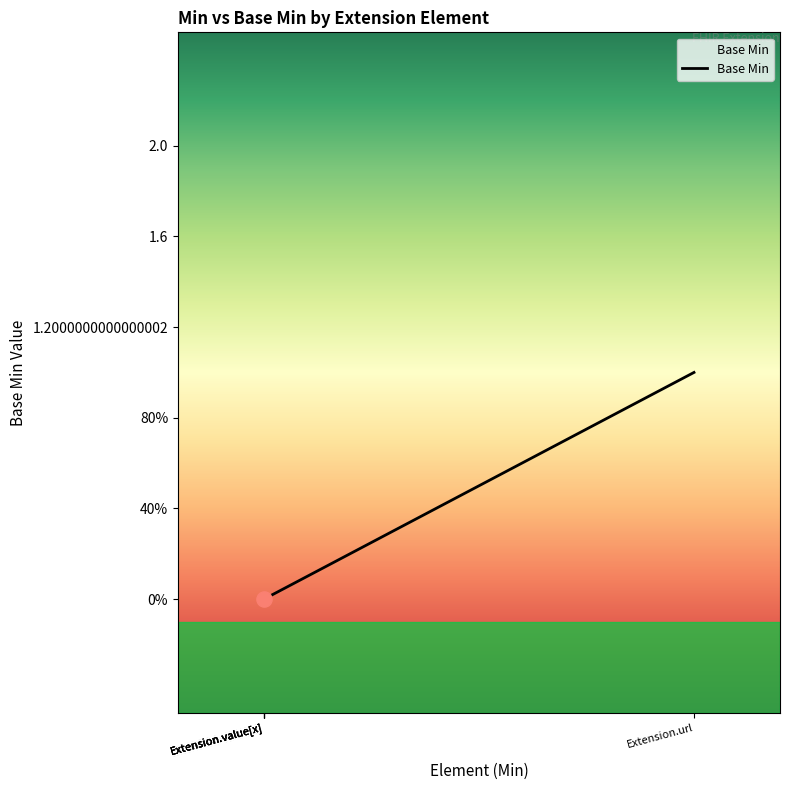

Which has a higher value, Extension.extension or Extension.url?

Extension.url